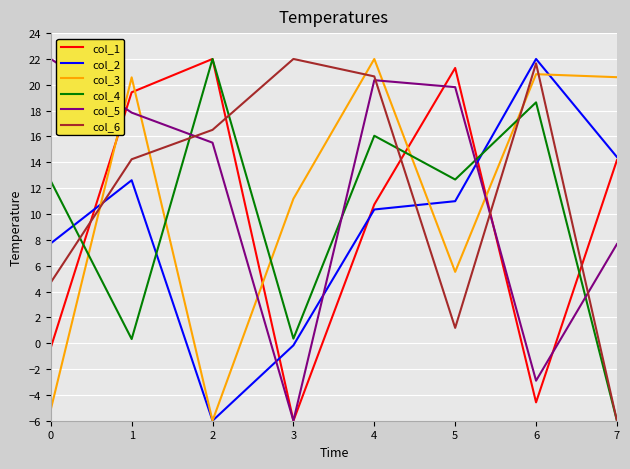

At how many categories does at least one series exceed 2?

8